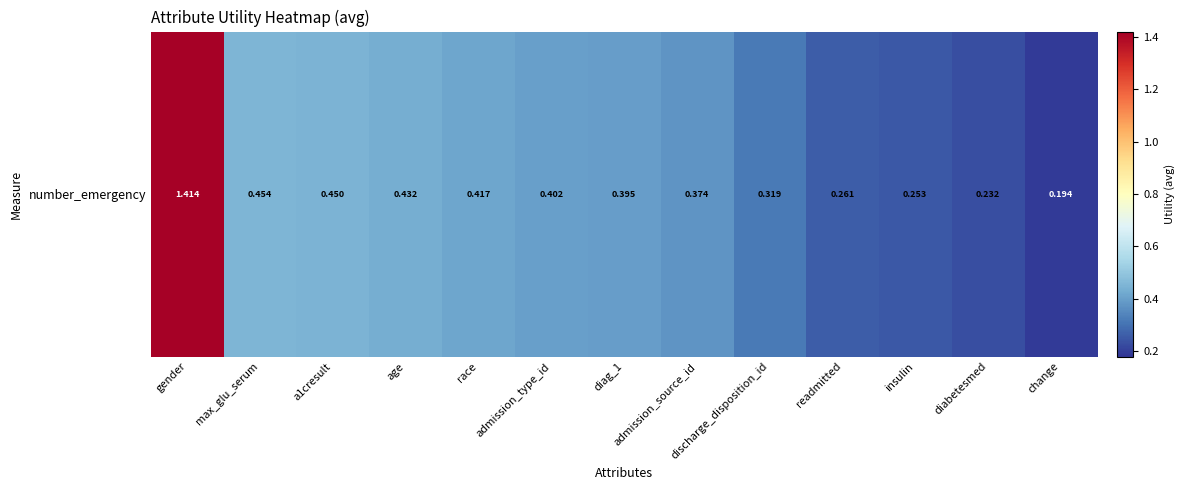

The chart shows a value of 0.1 at diabetesmed. True or false?

False